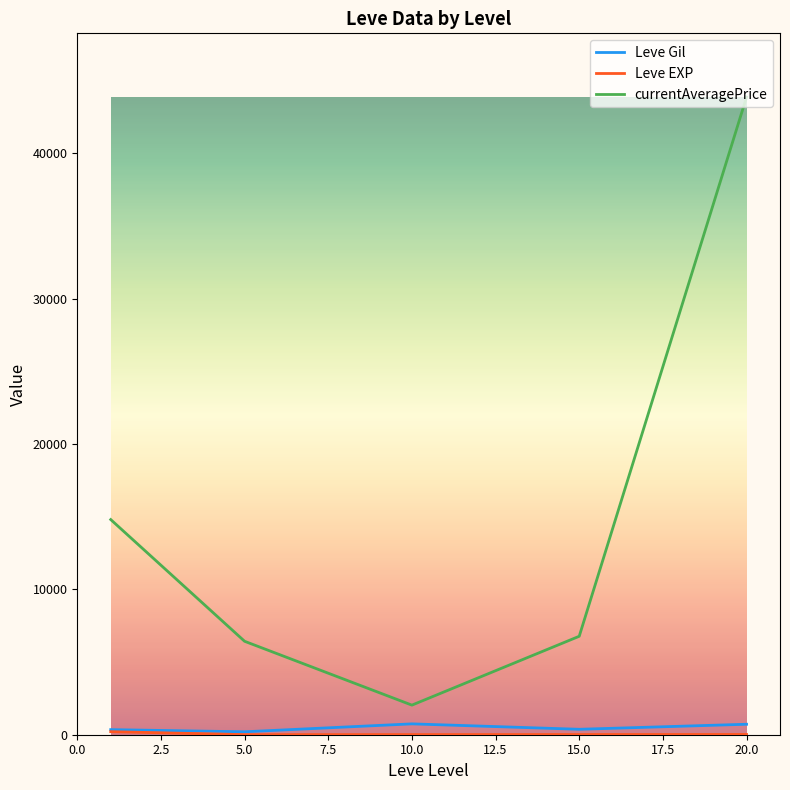

What is the maximum value for Leve Gil?

746.7